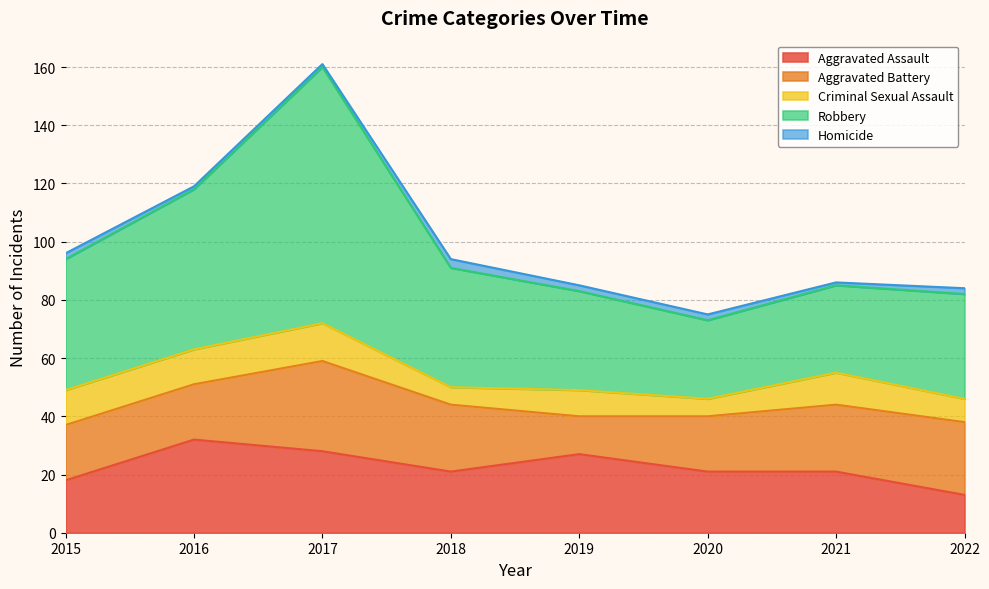

Reading right to left, transcribe all the data shown in this chart.

Aggravated Assault: 2022=13	2021=21	2020=21	2019=27	2018=21	2017=28	2016=32	2015=18
Aggravated Battery: 2022=25	2021=23	2020=19	2019=13	2018=23	2017=31	2016=19	2015=19
Criminal Sexual Assault: 2022=8	2021=11	2020=6	2019=9	2018=6	2017=13	2016=12	2015=12
Robbery: 2022=36	2021=30	2020=27	2019=34	2018=41	2017=88	2016=55	2015=45
Homicide: 2022=2	2021=1	2020=2	2019=2	2018=3	2017=1	2016=1	2015=2